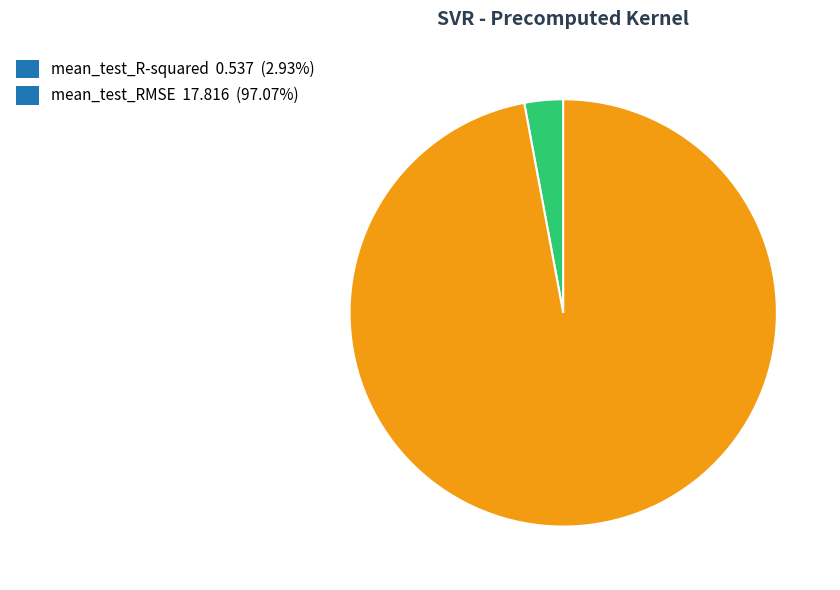

Which has a higher value, mean_test_R-squared or mean_test_RMSE?

mean_test_RMSE